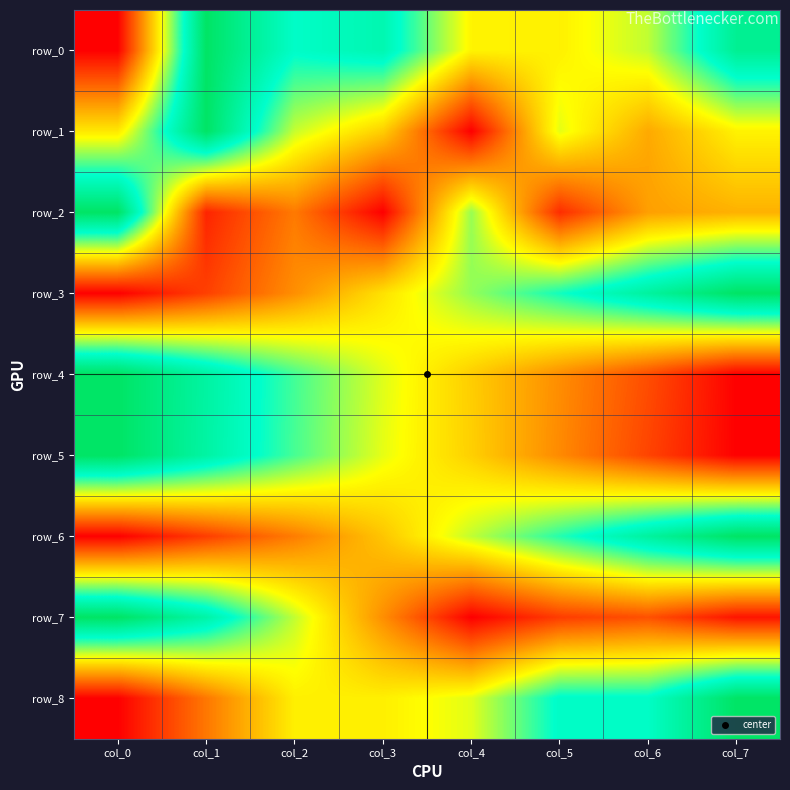

Rank the series at col_6 from highest to lowest value.

row_6, row_3, row_8, row_0, row_1, row_2, row_7, row_4, row_5